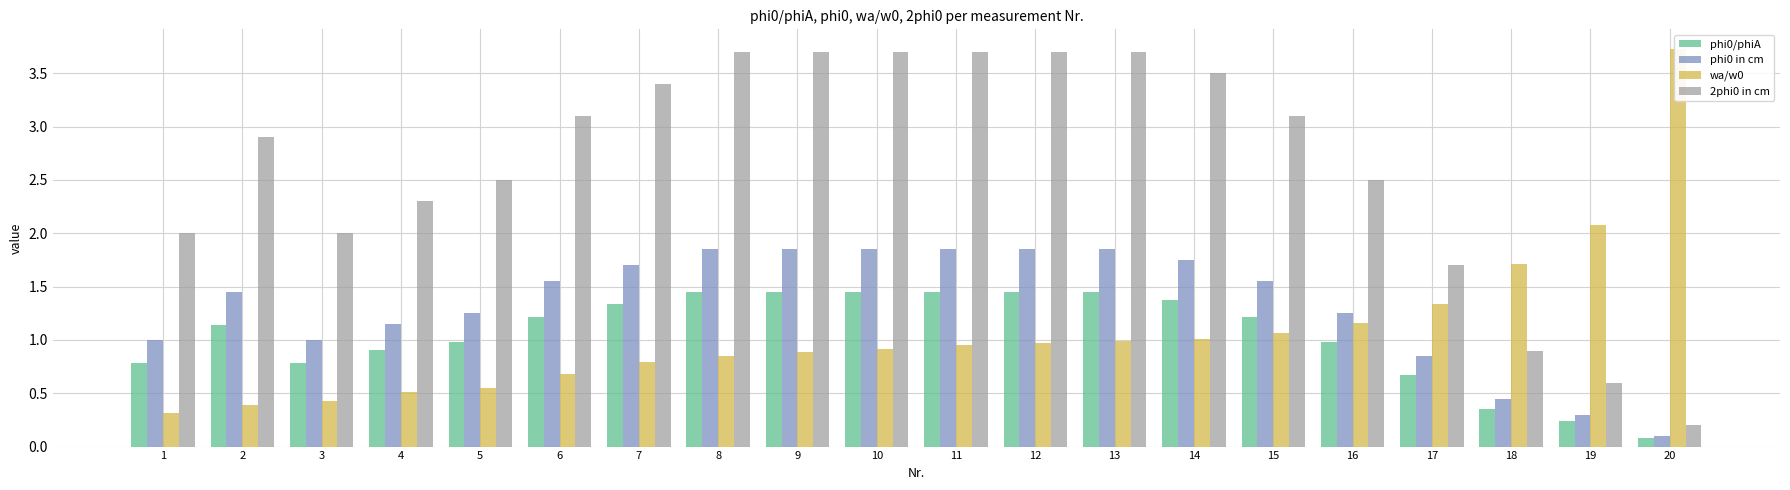

What is the difference between the highest and lowest values at 1?

1.7